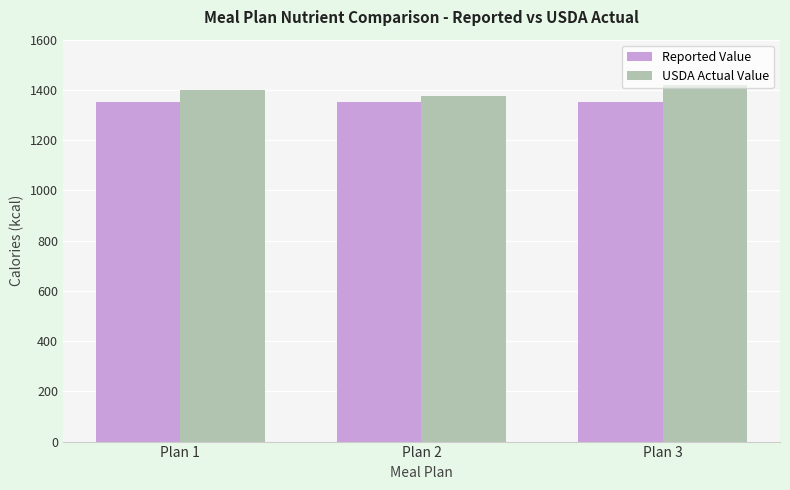

Reading left to right, what are all the values shown in this chart?

Reported Value: Plan 1=1350	Plan 2=1350	Plan 3=1350
USDA Actual Value: Plan 1=1400	Plan 2=1375	Plan 3=1420